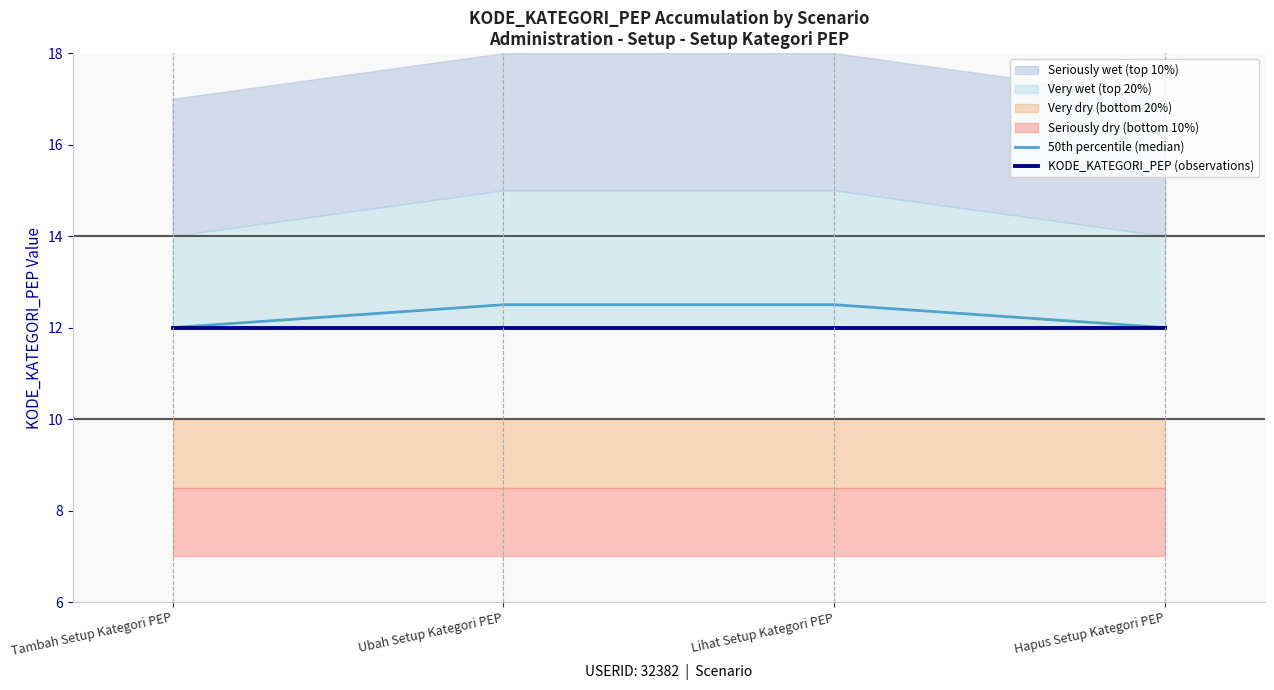

Which series has the largest total across all categories?

50th percentile (median)